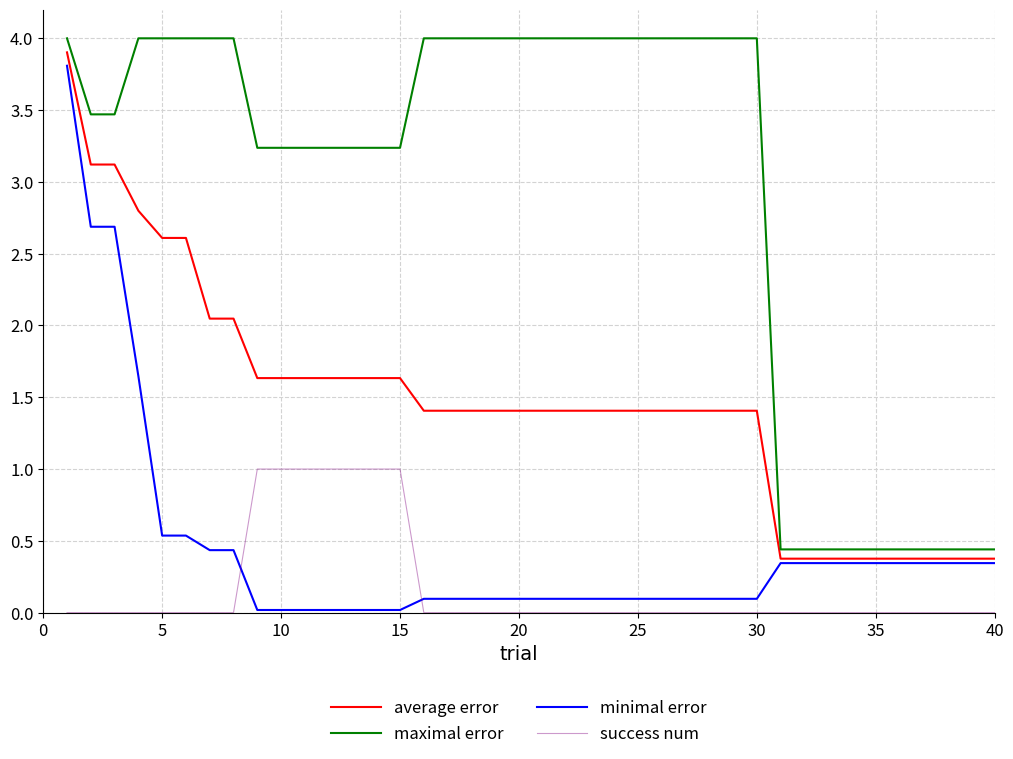

Which series has the largest total across all categories?

maximal error